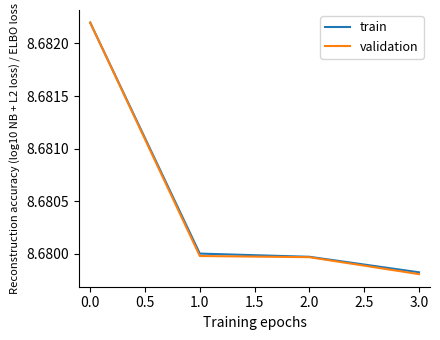

At which label does validation reach its minimum?

3.0